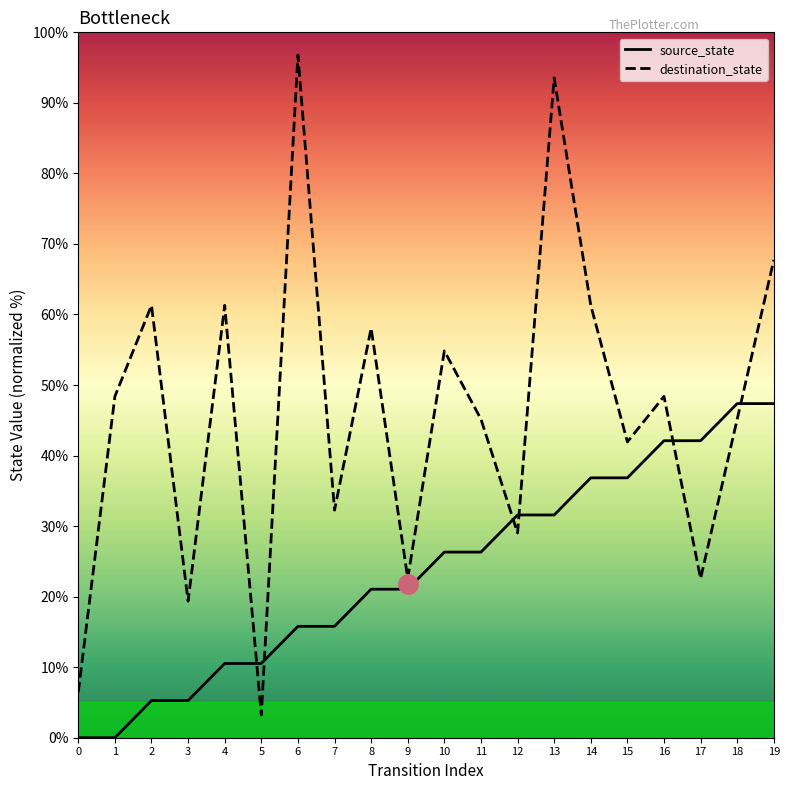

What is the average value of the destination_state series?

46.0